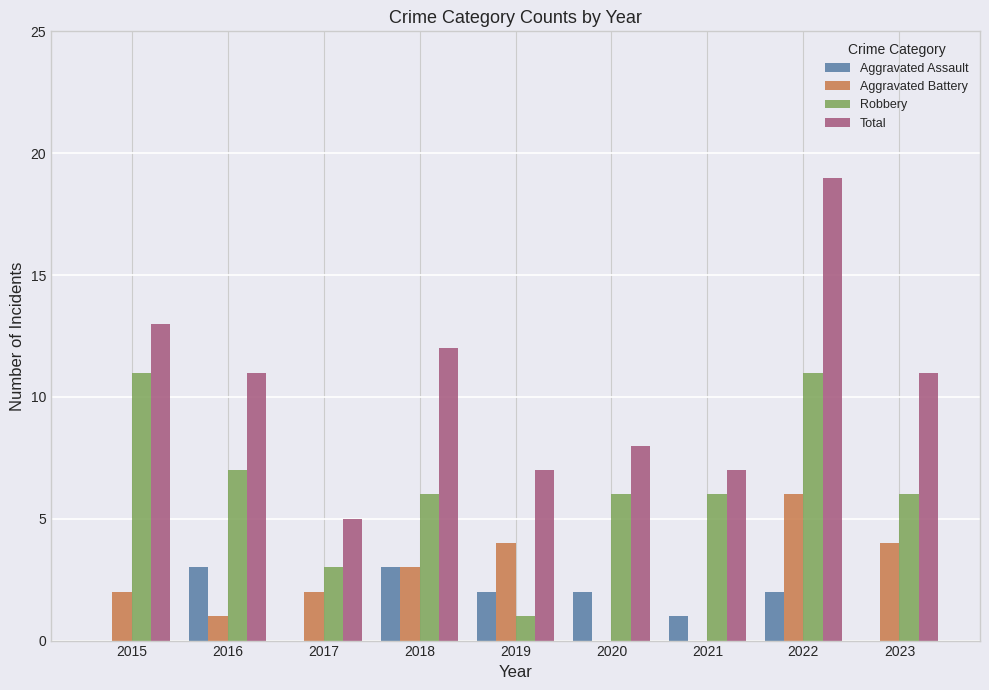

What is the sum of all Aggravated Assault values?

13